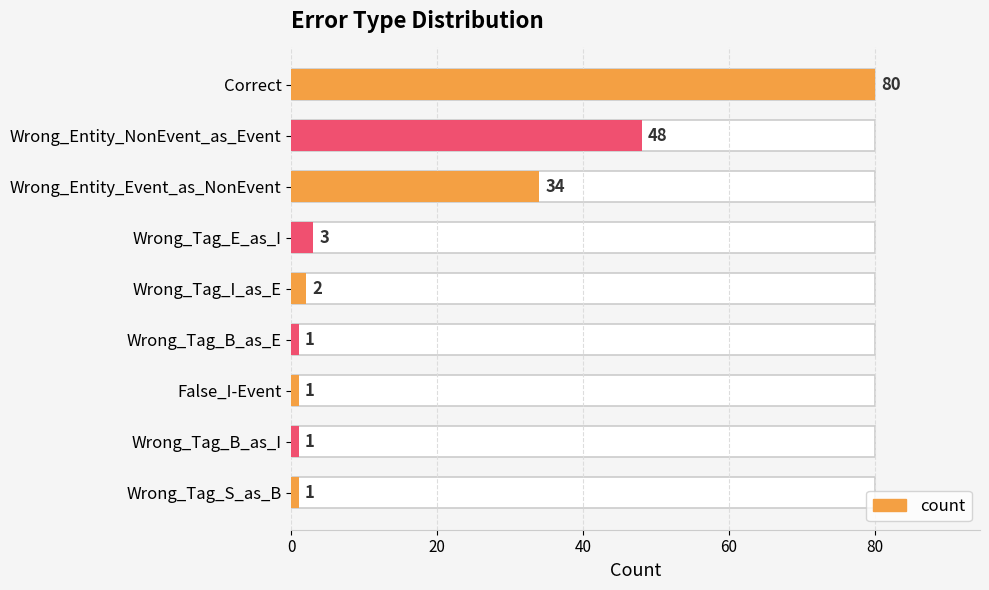

What is the sum of all values?

171